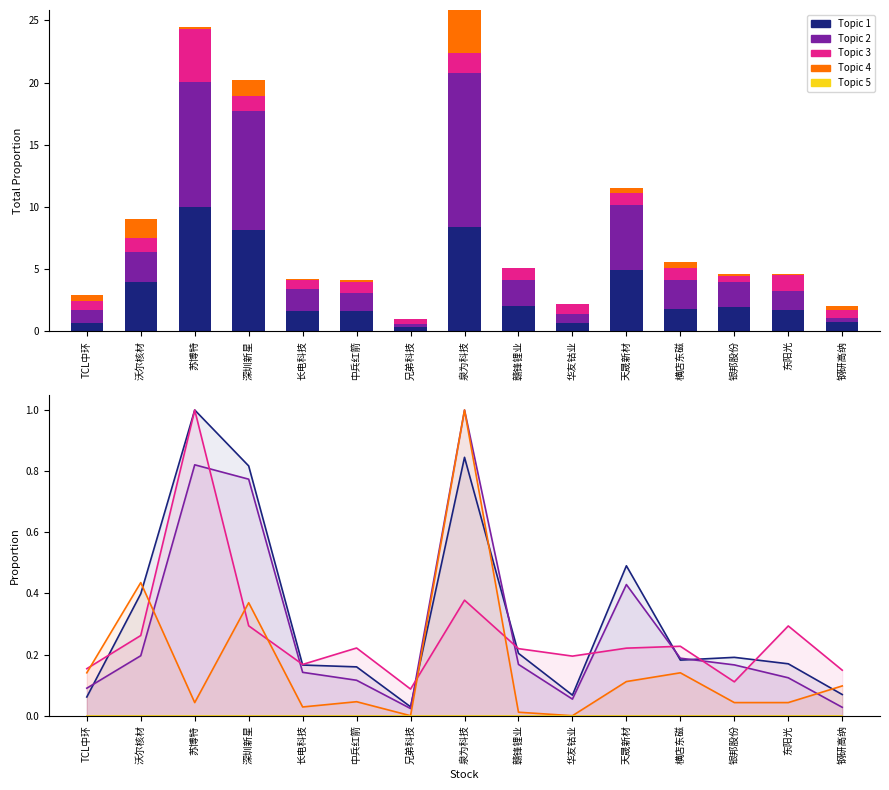

Which has a higher value, 东阳光 or 中兵红箭?

东阳光